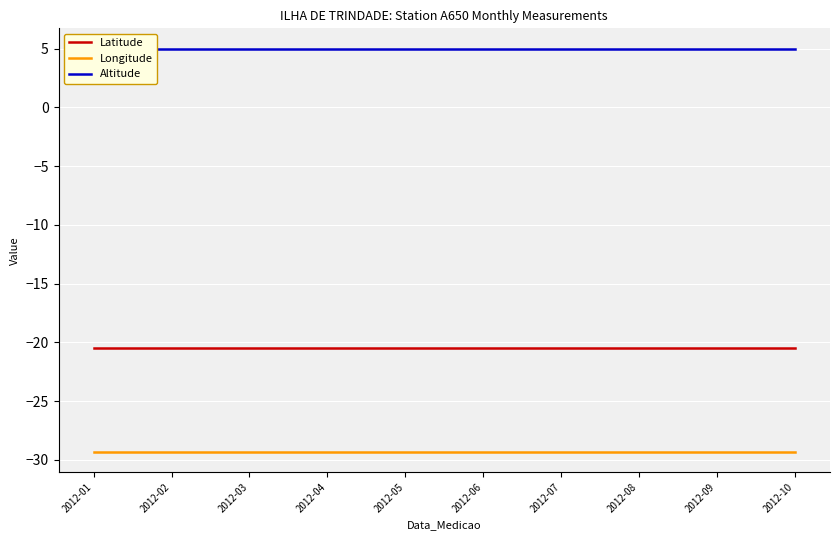

At how many categories does at least one series exceed -24?

10